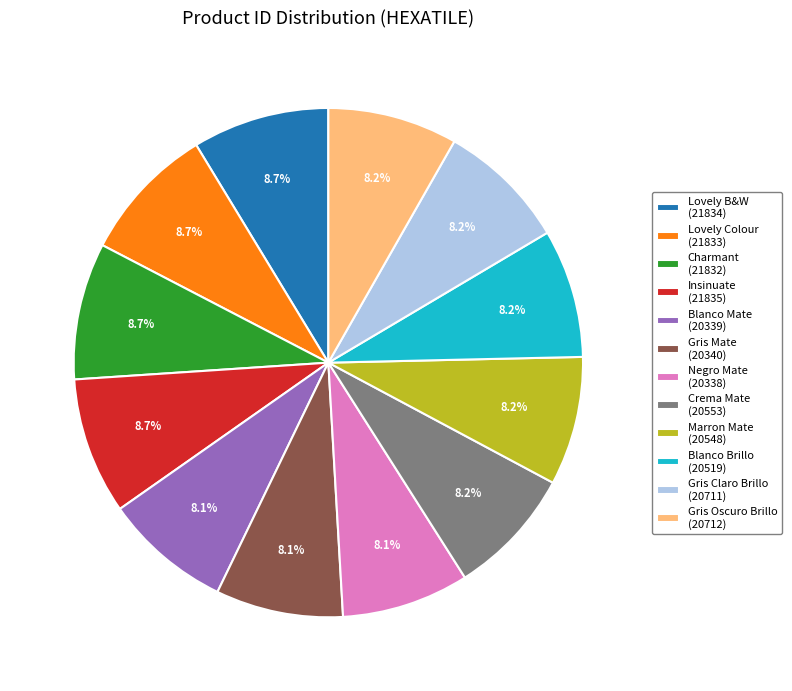

How many segments does this pie chart have?

12